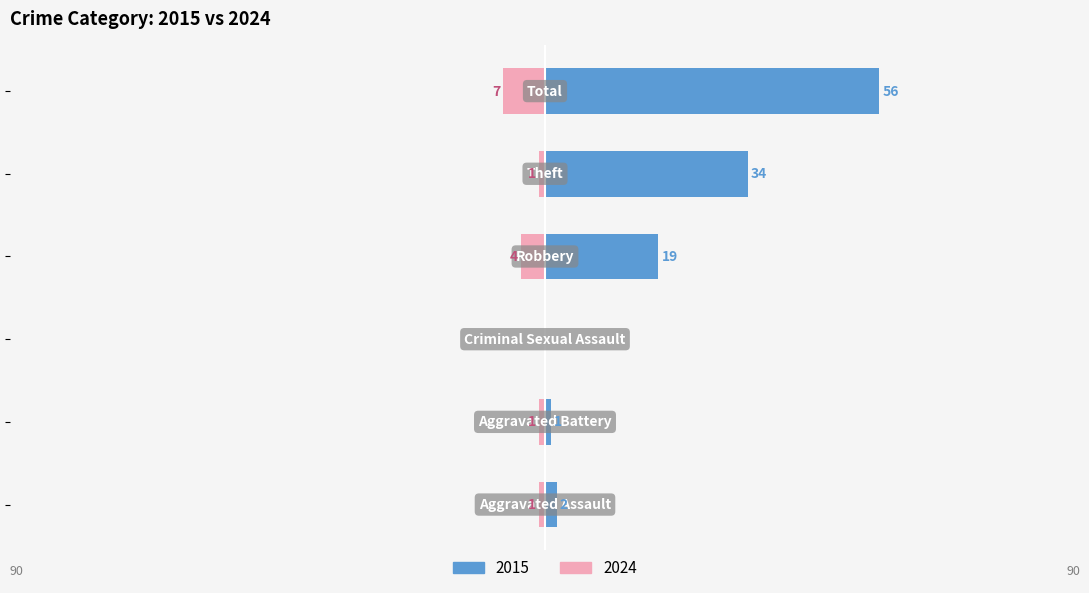

List the series in order of their overall mean, lowest first.

2024, 2015